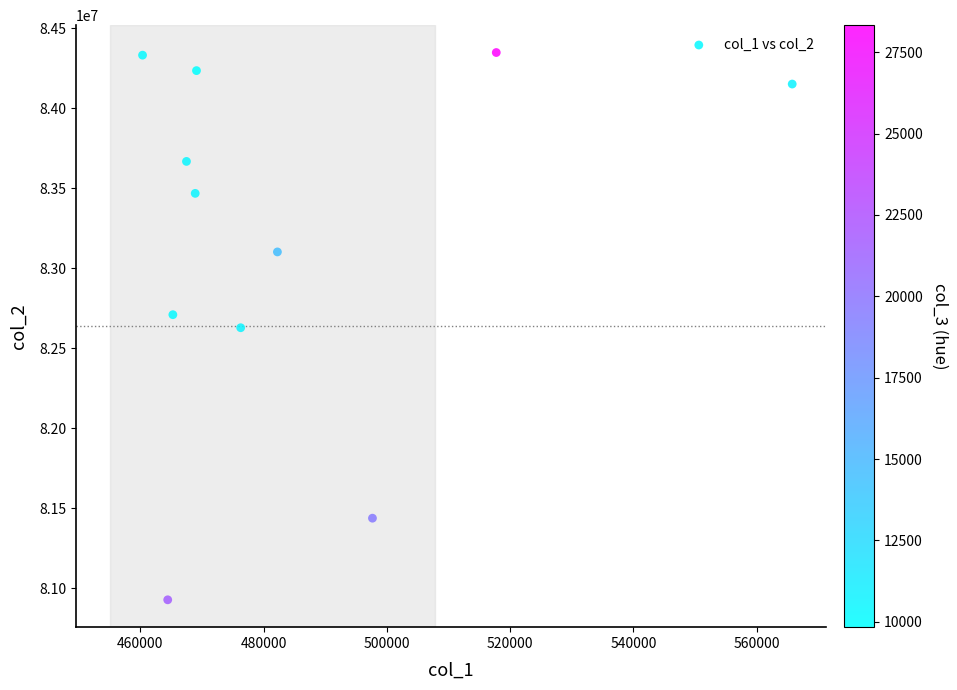

What is the range of Y values (max minus min)?

3419917